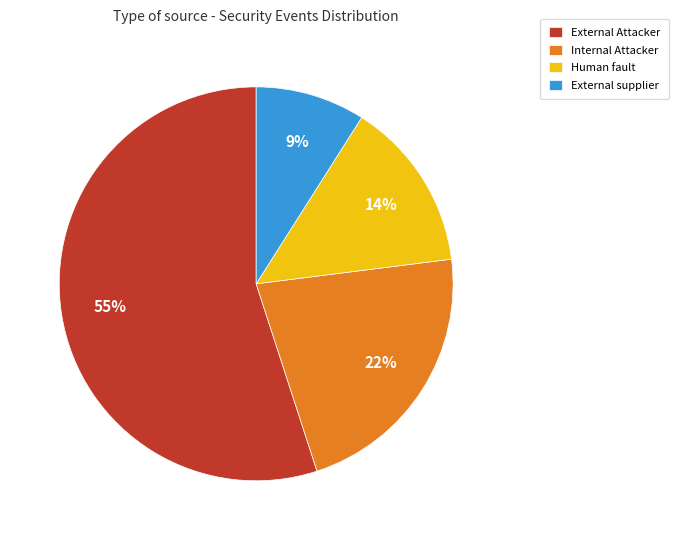

To the nearest percent, what percentage of the pie is External supplier?

9%